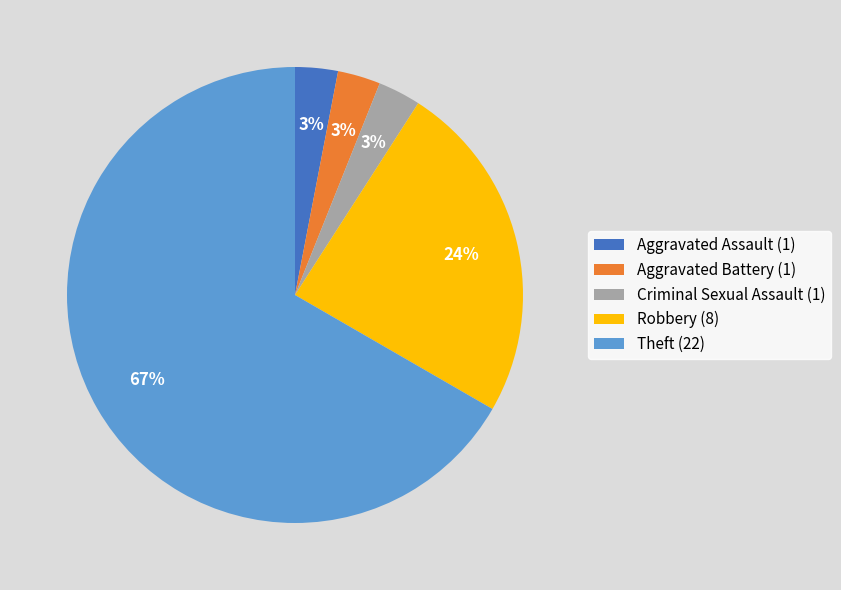

Which has a higher value, Aggravated Assault (1) or Robbery (8)?

Robbery (8)